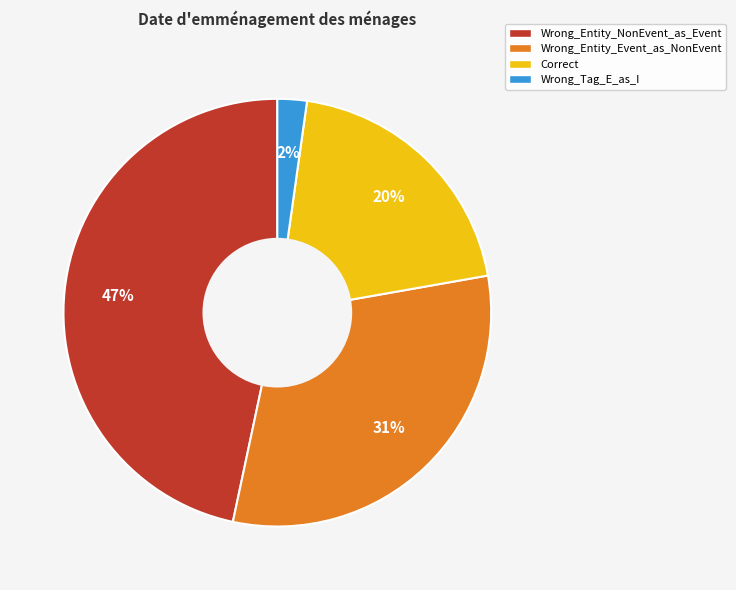

How many slices are in this pie chart?

4